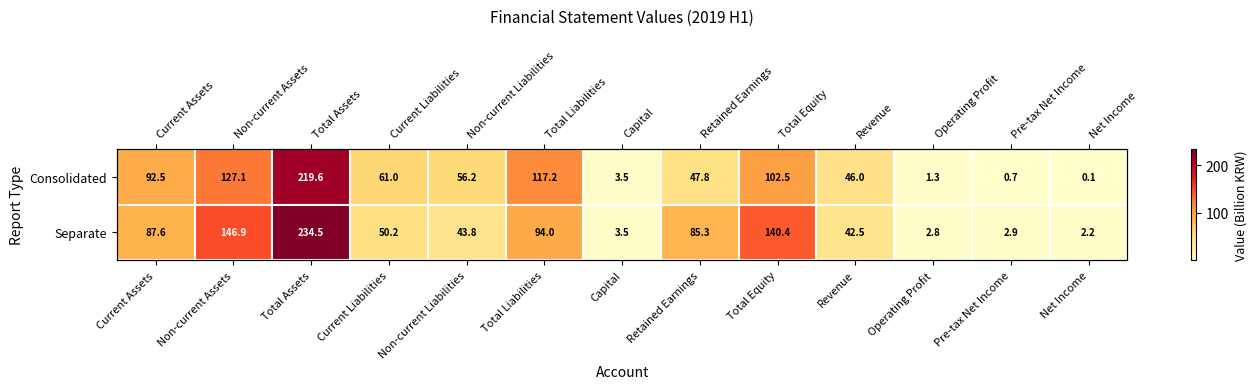

What is the difference between the maximum and minimum values in the Separate series?

232.3